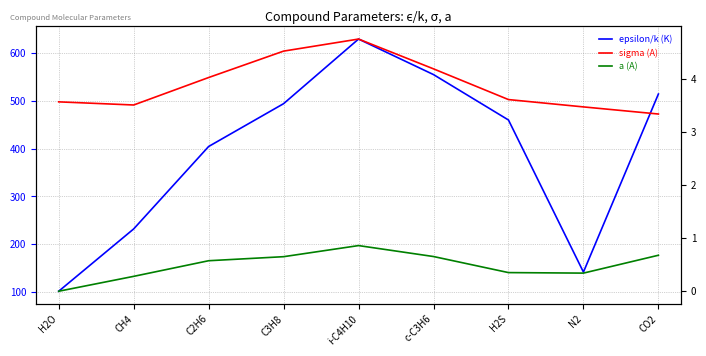

Is the value of a (A) at H2S greater than the value of epsilon/k (K) at c-C3H6?

No